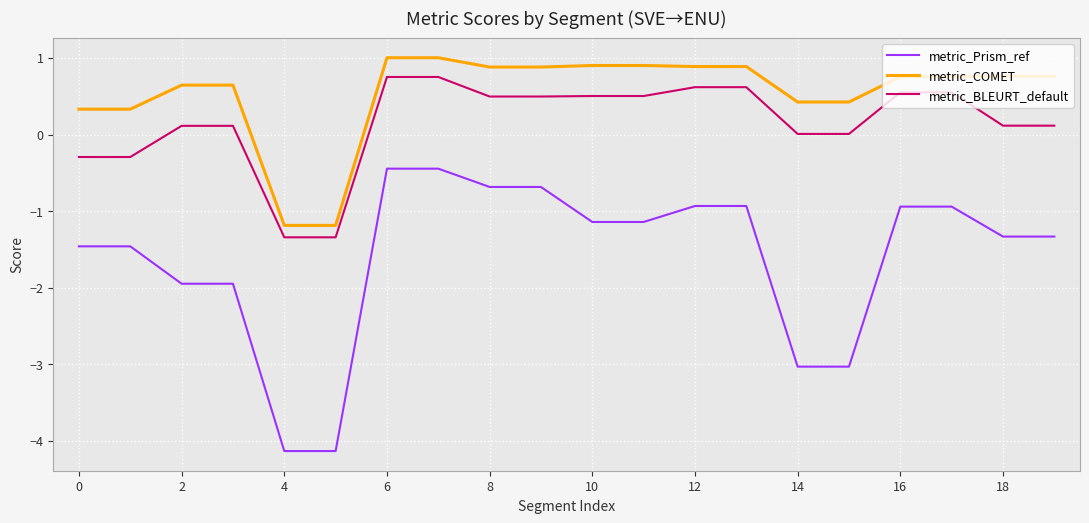

At how many categories does at least one series exceed -1?

18